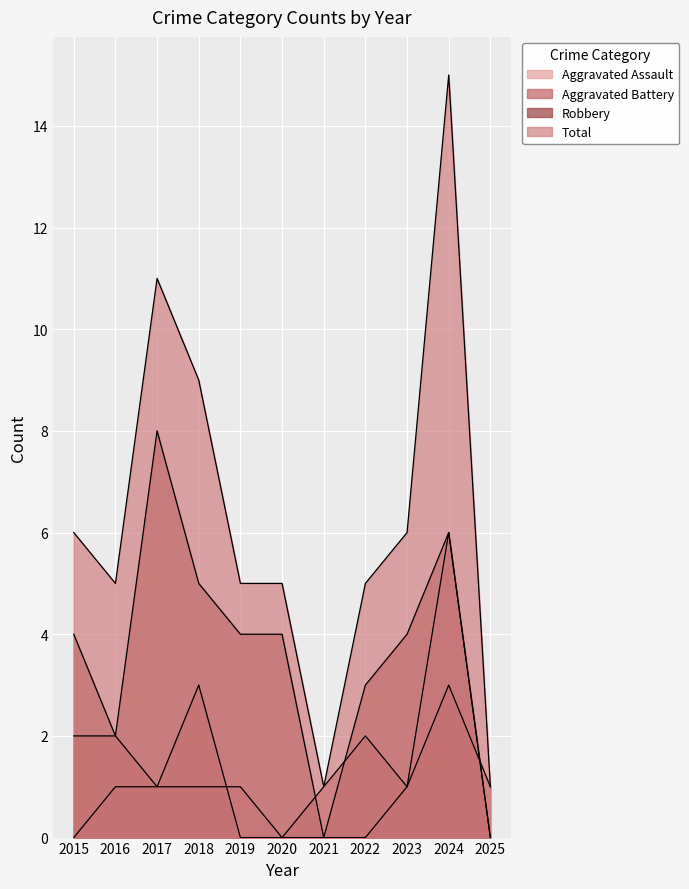

In Robbery, how many points are lower than both neighbors (excluding endpoints)?

2